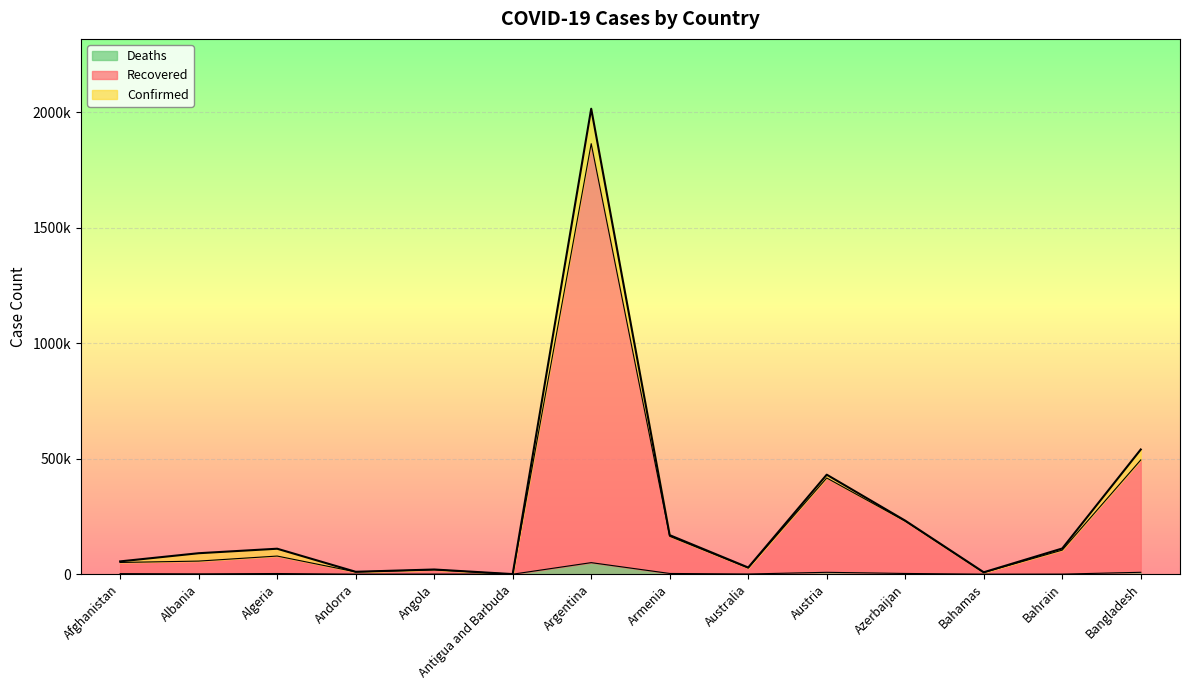

Where is the first local maximum for Recovered?

Algeria